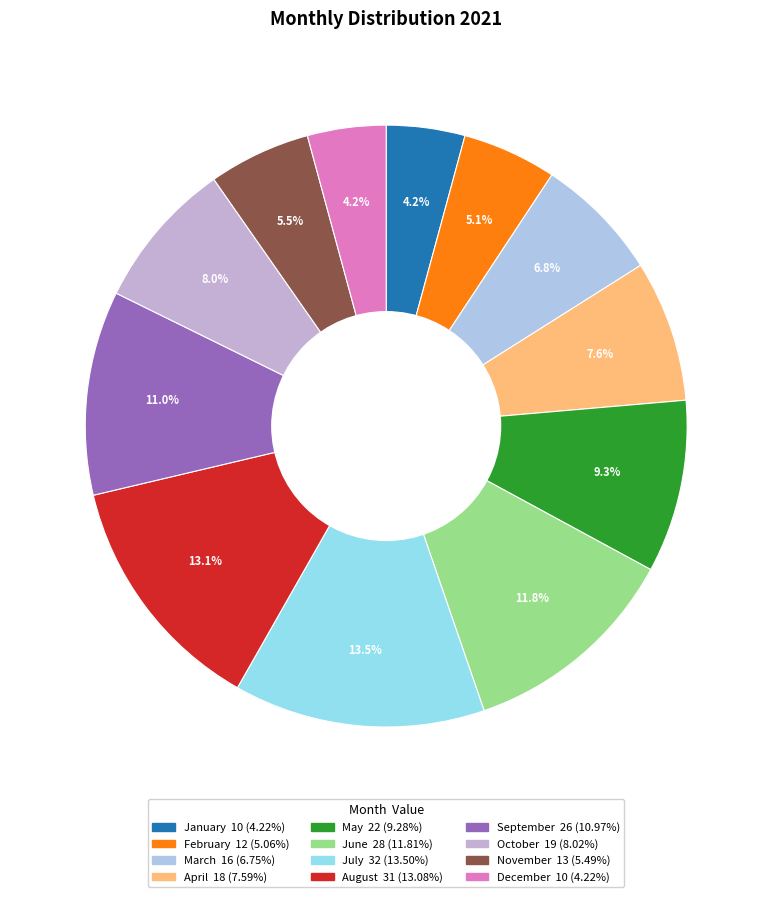

Is there a majority slice in this chart?

No